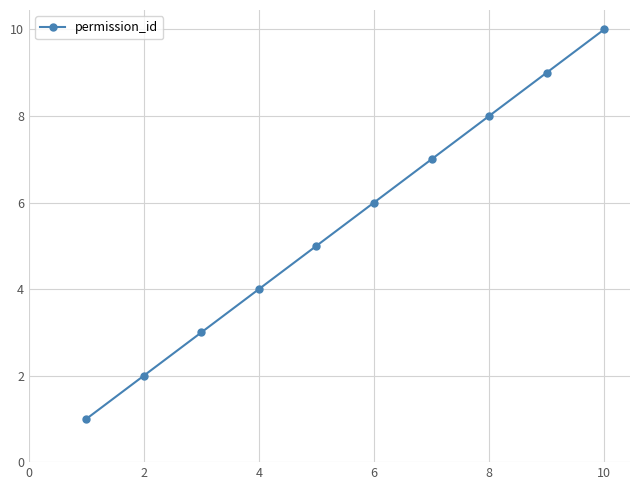

Count the number of categories in the chart.

10